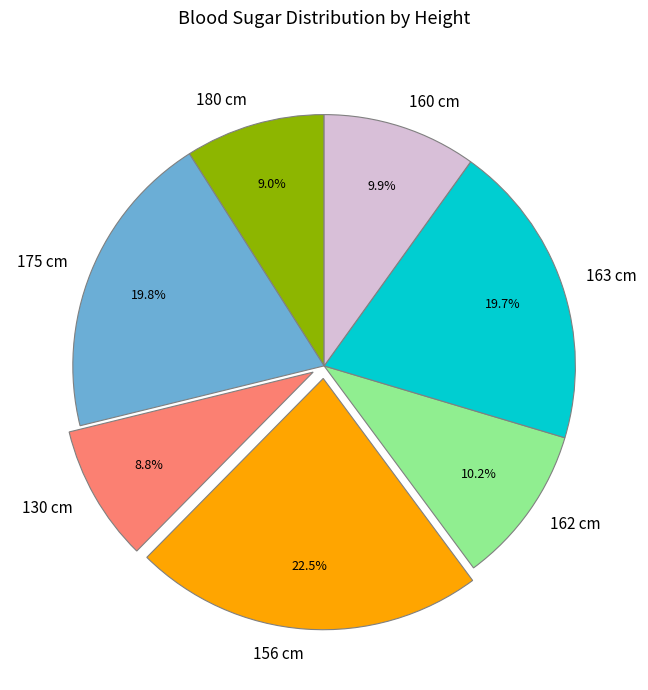

To the nearest percent, what is the combined percentage of 162 cm and 180 cm?

19%